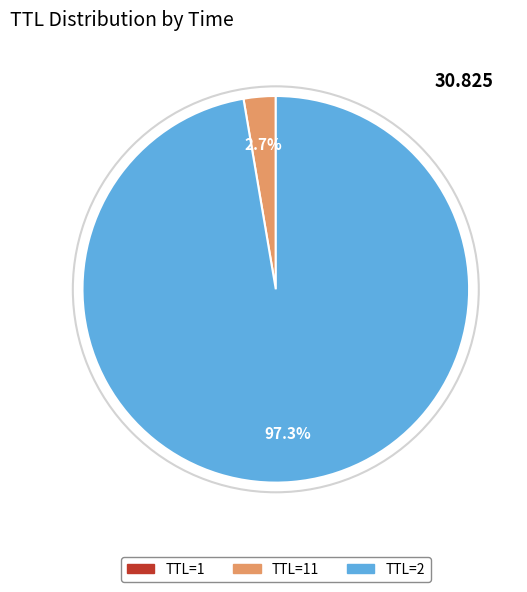

Which slice is the largest?

TTL=2